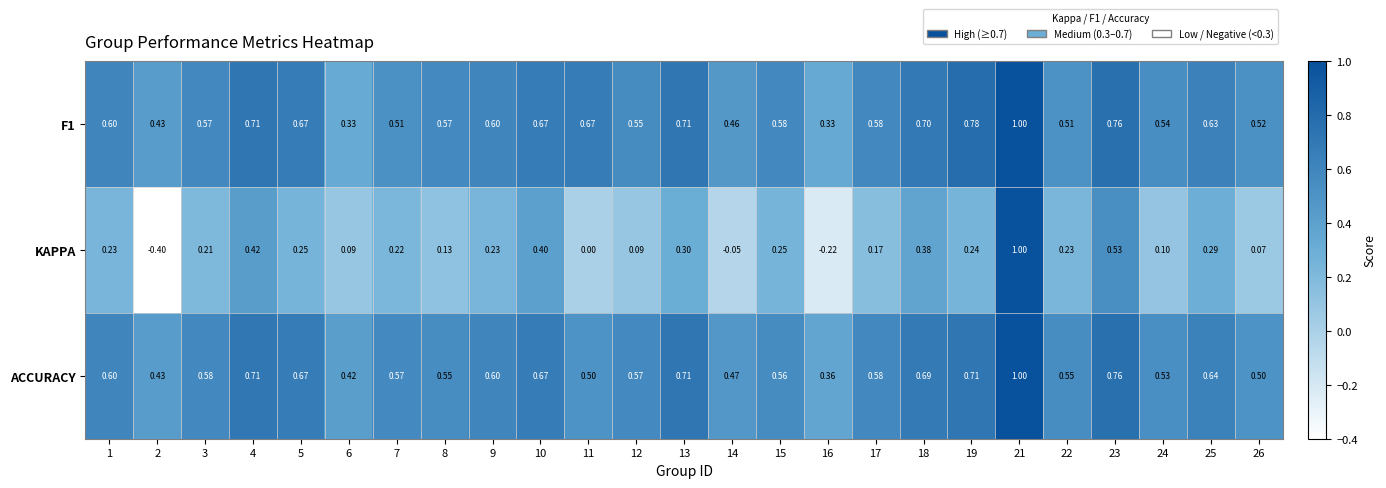

Rank the series at 24 from highest to lowest value.

F1, ACCURACY, KAPPA